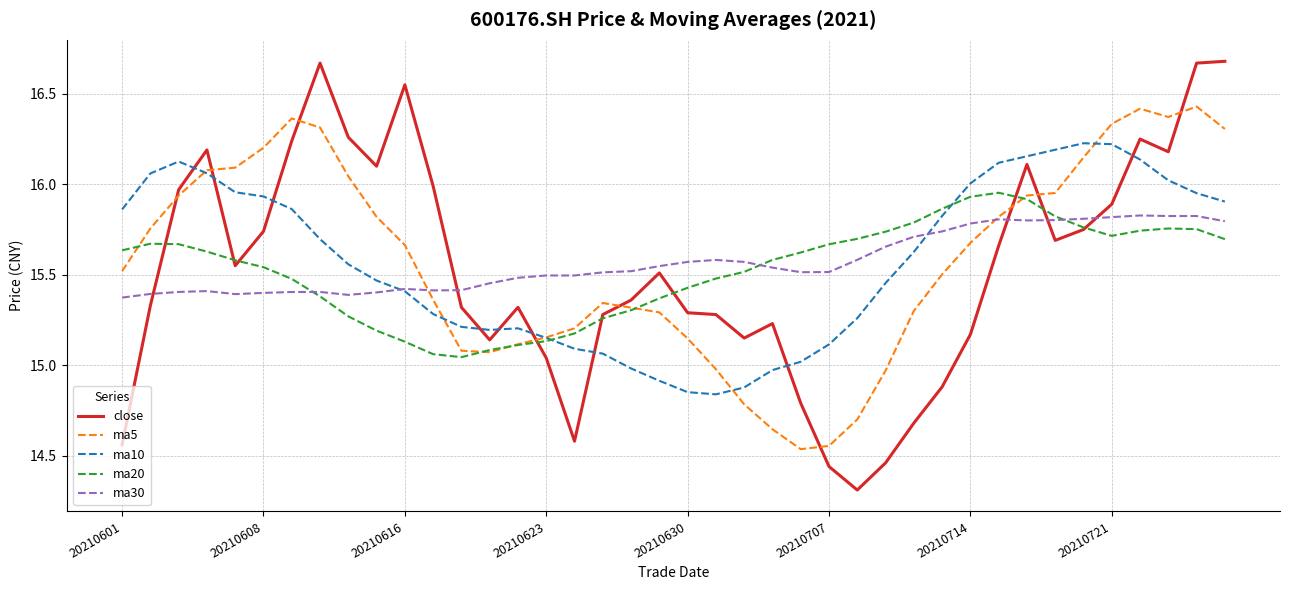

Which series ends up on top after the final intersection of ma10 and close?

close